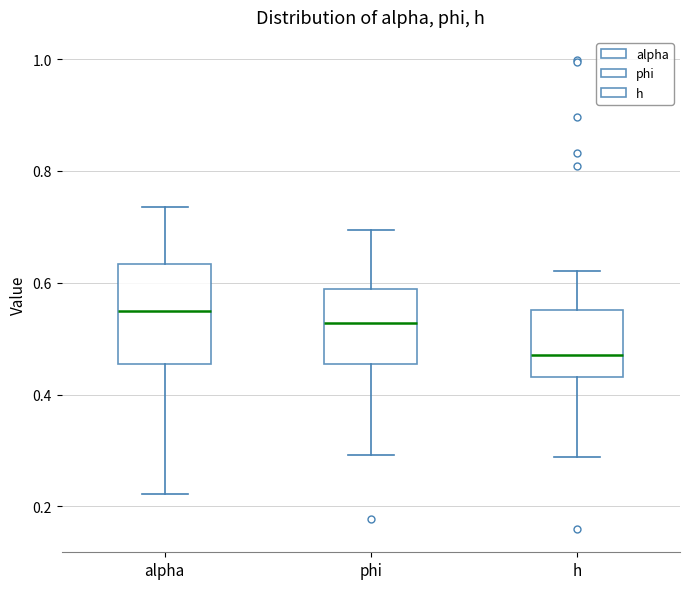

Which box's median line is the lowest?

h